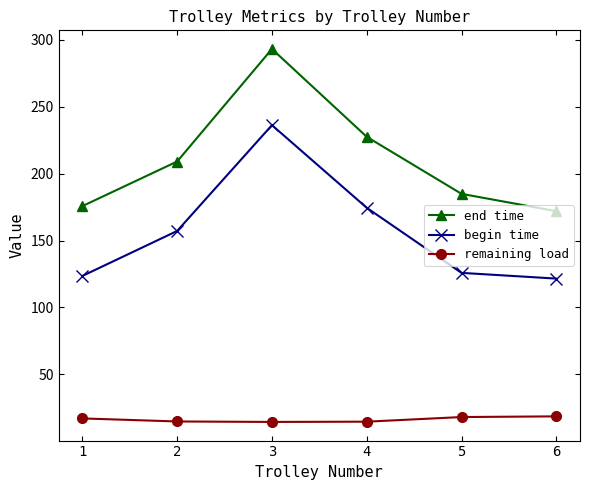

The remaining load series shows 14.7 at 2. True or false?

True